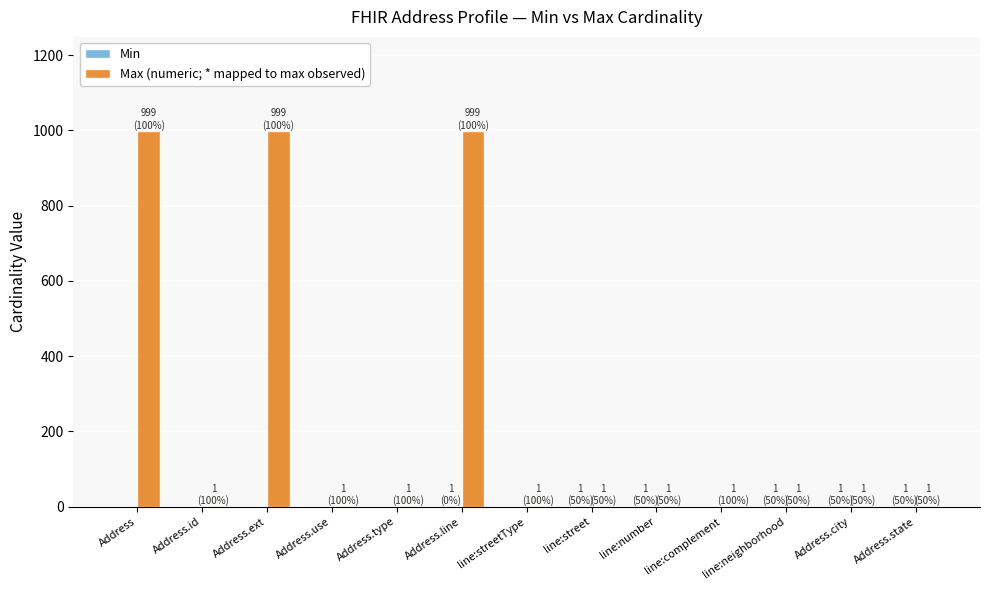

Which series has the largest total across all categories?

Max (numeric; * mapped to max observed)